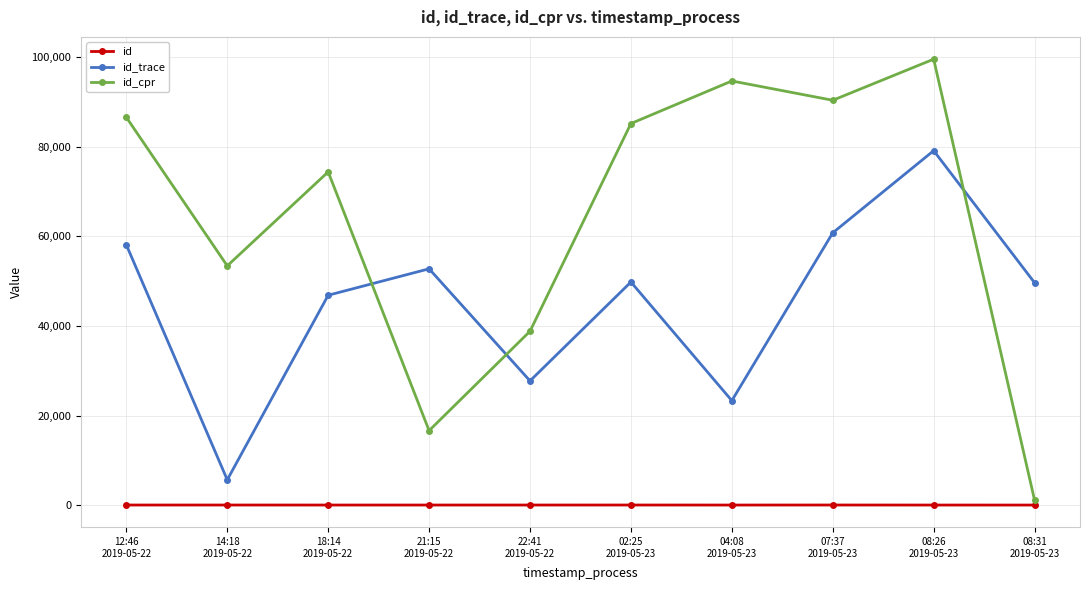

What is the difference between the highest and lowest values at 14:18
2019-05-22?

53426